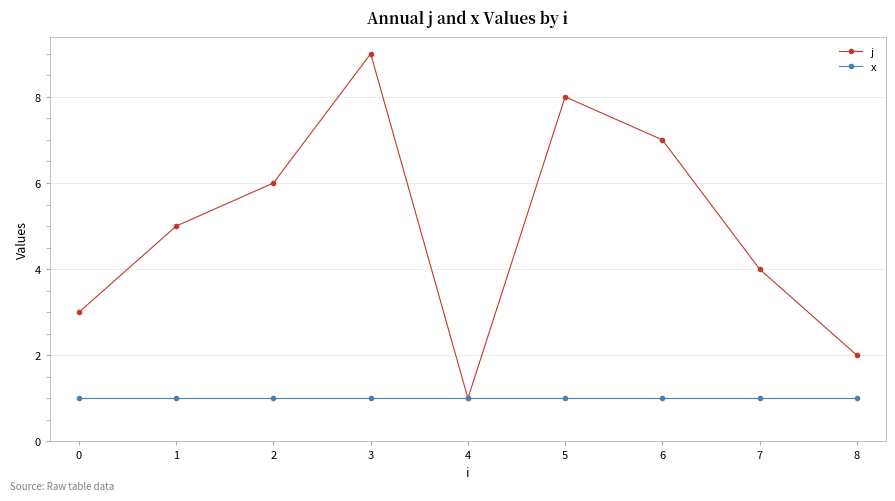

The j series shows 1 at 4. True or false?

True